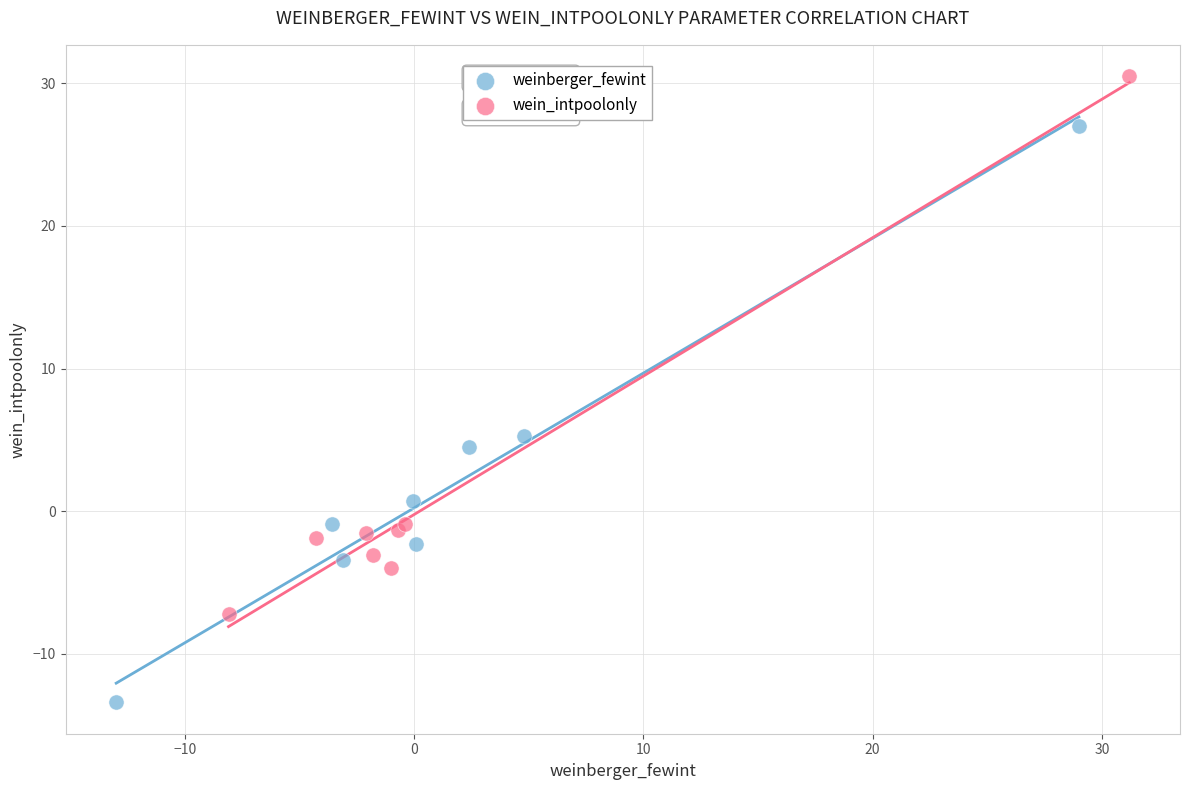

Which series reaches the maximum Y coordinate?

wein_intpoolonly